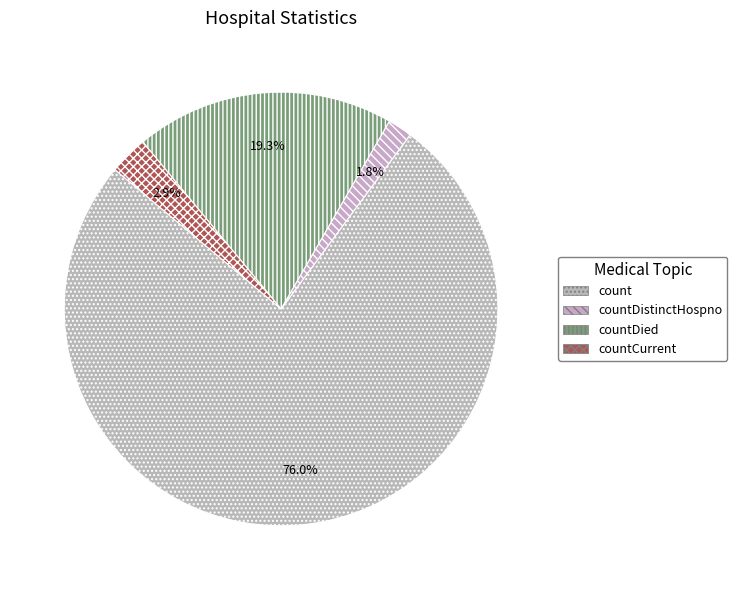

What is the majority slice?

count